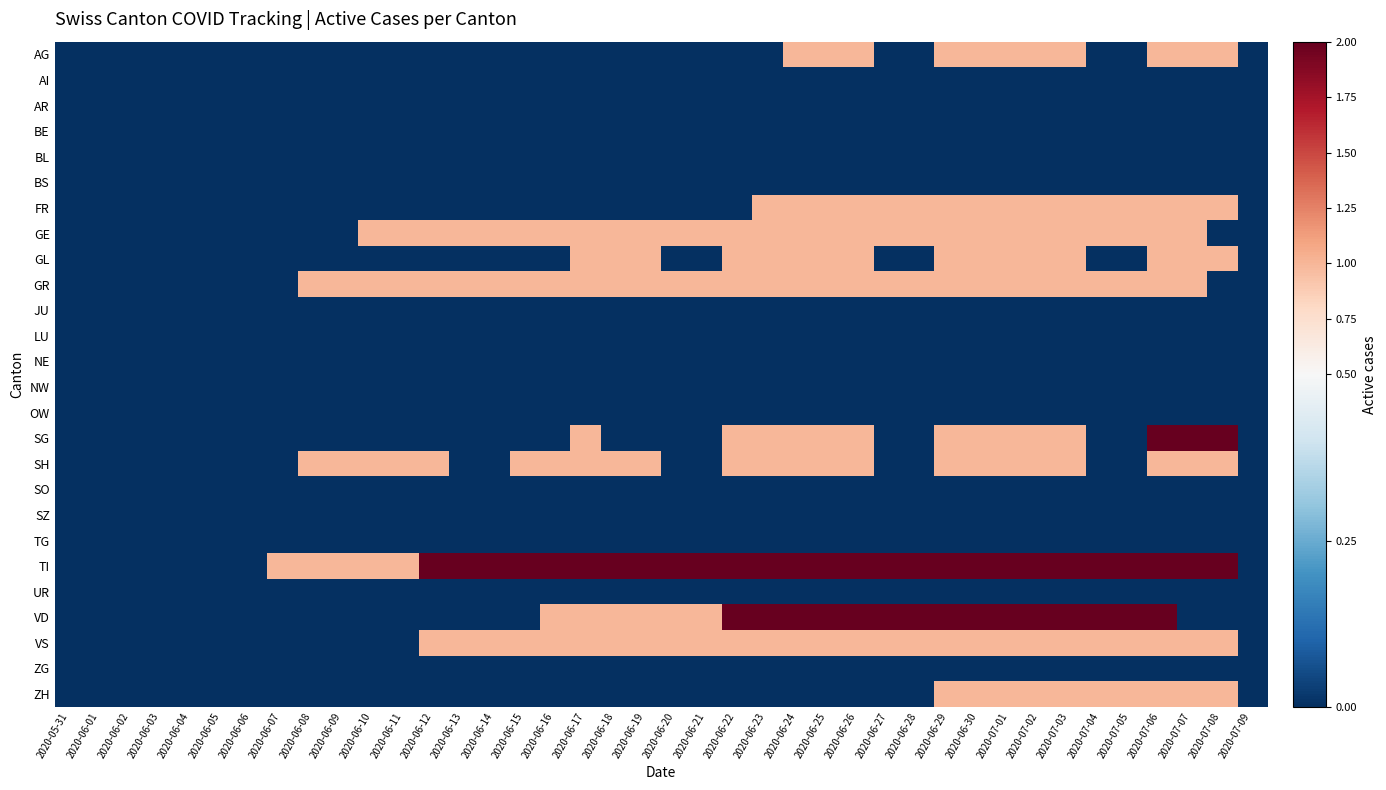

List the series in order of their peak value, lowest first.

AI, AR, BE, BL, BS, JU, LU, NE, NW, OW, SO, SZ, TG, UR, ZG, AG, FR, GE, GL, GR, SH, VS, ZH, SG, TI, VD